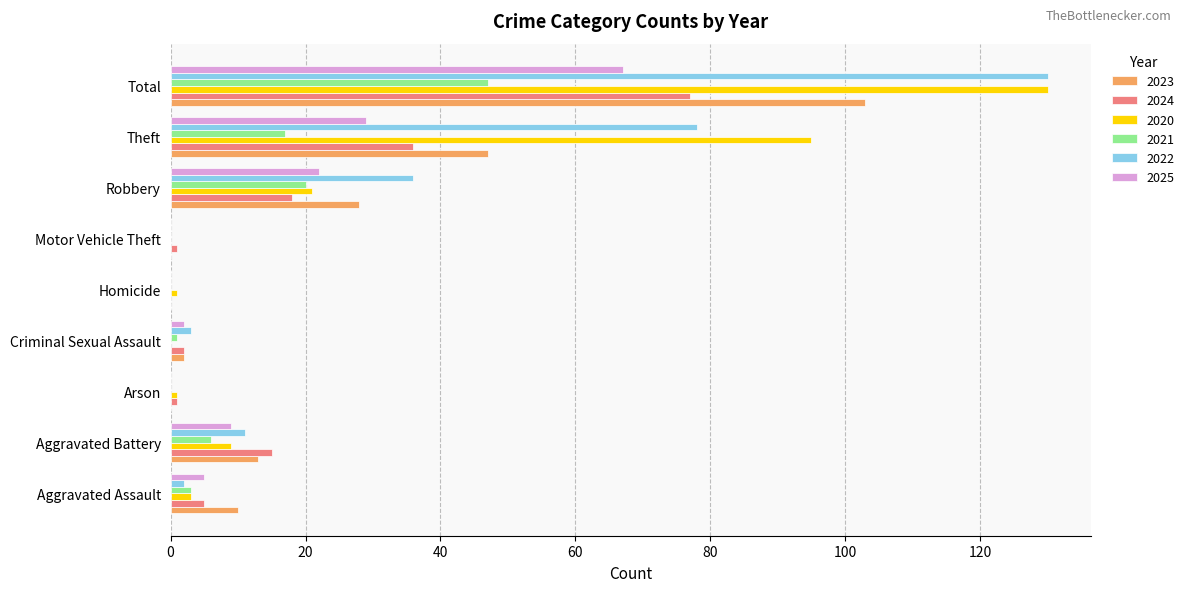

The value of 2025 at Homicide is 43. True or false?

False